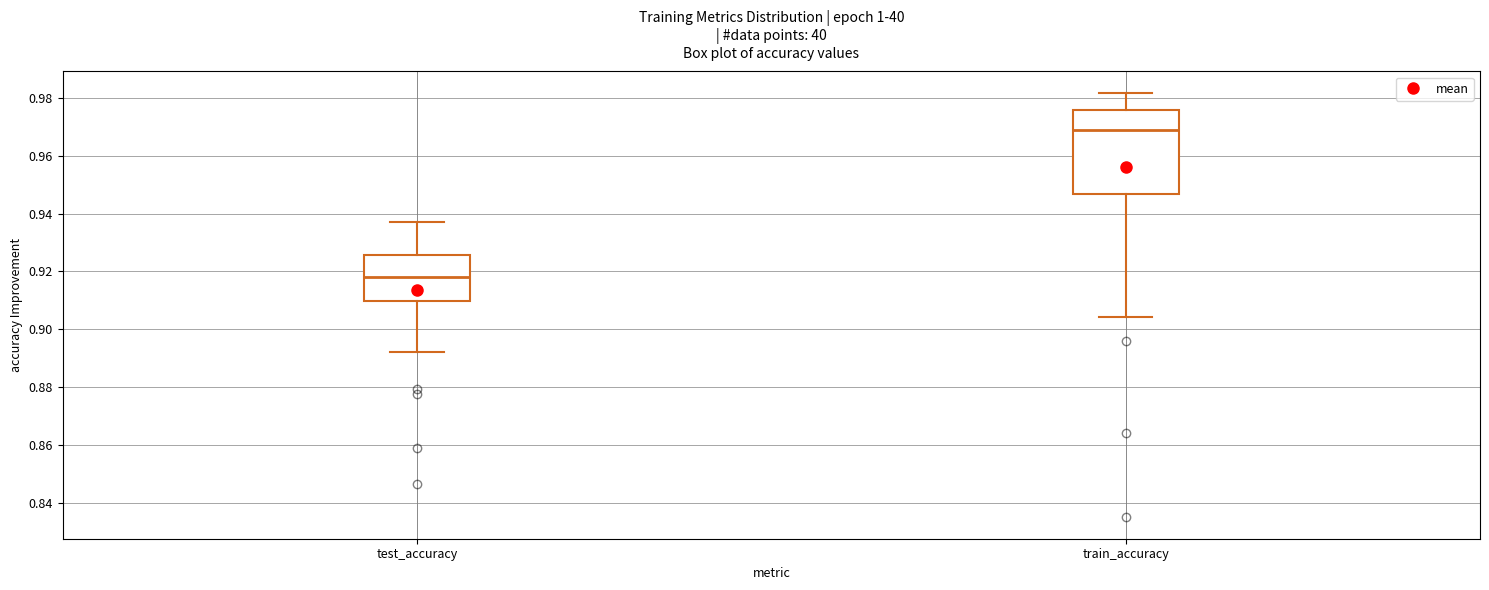

Comparing the boxes themselves (not the whiskers), which one is the tallest?

train_accuracy